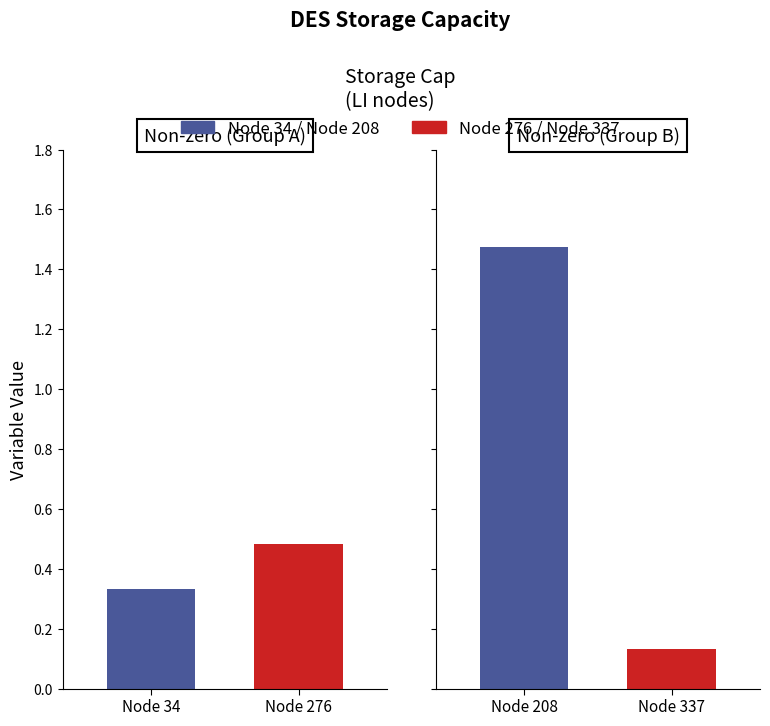

What is the change in value from 208 to 337?

-1.3